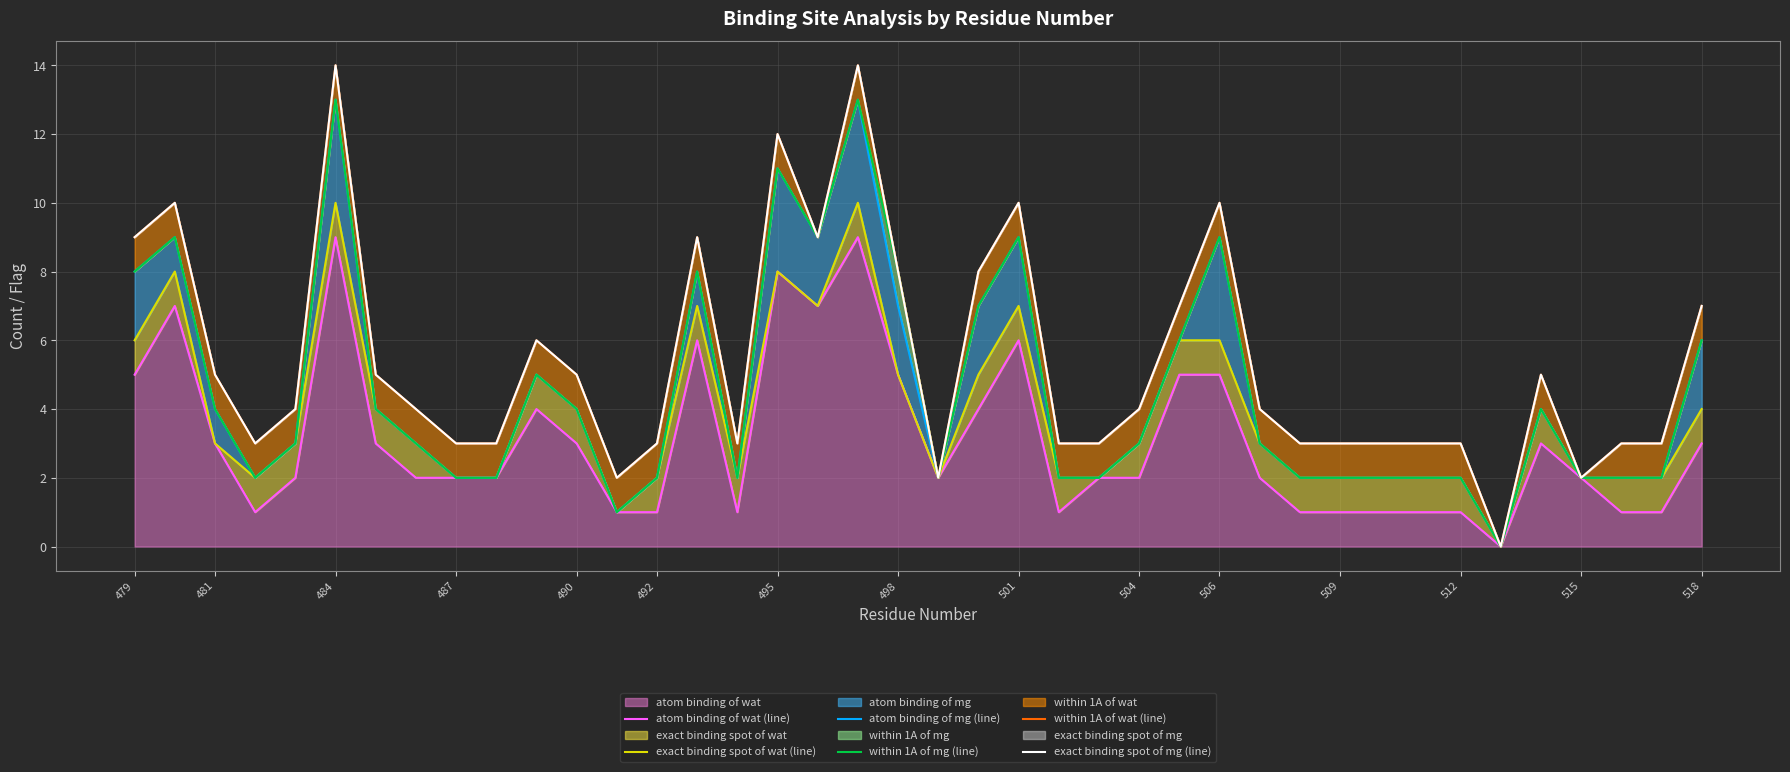

Reading left to right, transcribe all the data shown in this chart.

atom binding of wat (line): 5	7	3	1	2	9	3	2	2	2	4	3	1	1	6	1	8	7	9	5	2	4	6	1	2	2	5	5	2	1	1	1	1	1	0	3	2	1	1	3
exact binding spot of wat (line): 6	8	3	2	3	10	4	3	2	2	5	4	1	2	7	2	8	7	10	5	2	5	7	2	2	3	6	6	3	2	2	2	2	2	0	4	2	2	2	4
atom binding of mg (line): 8	9	4	2	3	13	4	3	2	2	5	4	1	2	8	2	11	9	13	7	2	7	9	2	2	3	6	9	3	2	2	2	2	2	0	4	2	2	2	6
within 1A of mg (line): 8	9	4	2	3	13	4	3	2	2	5	4	1	2	8	2	11	9	13	8	2	7	9	2	2	3	6	9	3	2	2	2	2	2	0	4	2	2	2	6
within 1A of wat (line): 9	10	5	3	4	14	5	4	3	3	6	5	2	3	9	3	12	9	14	8	2	8	10	3	3	4	7	10	4	3	3	3	3	3	0	5	2	3	3	7
exact binding spot of mg (line): 9	10	5	3	4	14	5	4	3	3	6	5	2	3	9	3	12	9	14	8	2	8	10	3	3	4	7	10	4	3	3	3	3	3	0	5	2	3	3	7